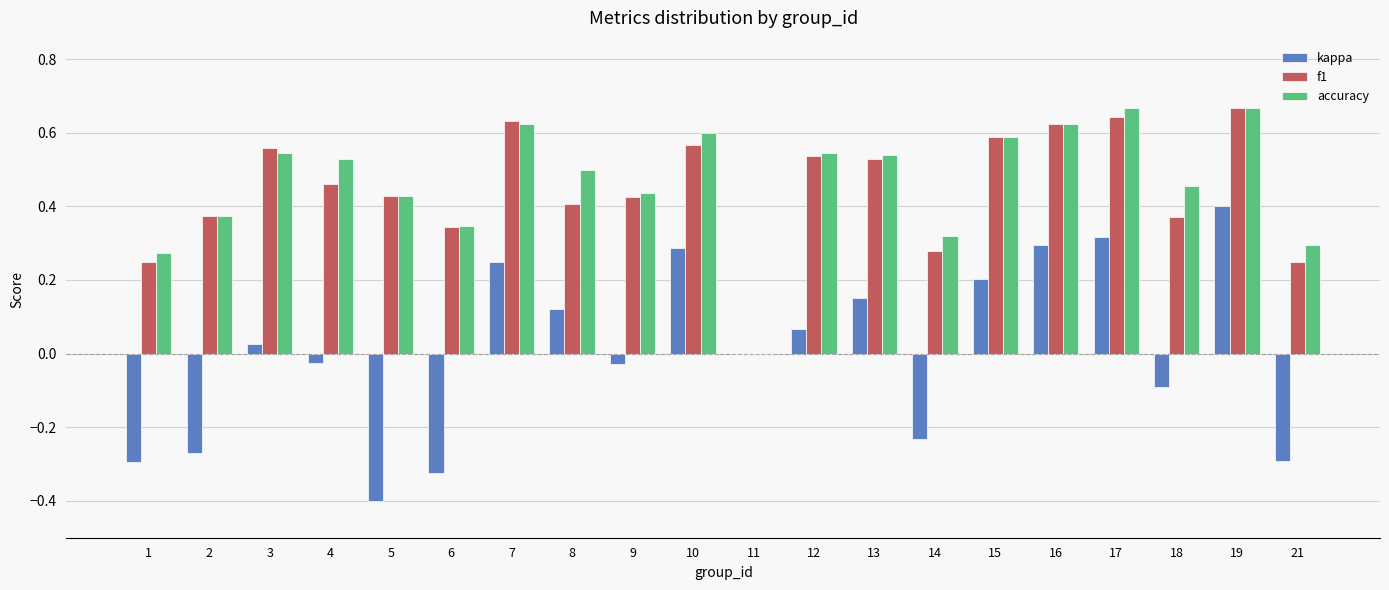

At which label is kappa closest to 0?

11